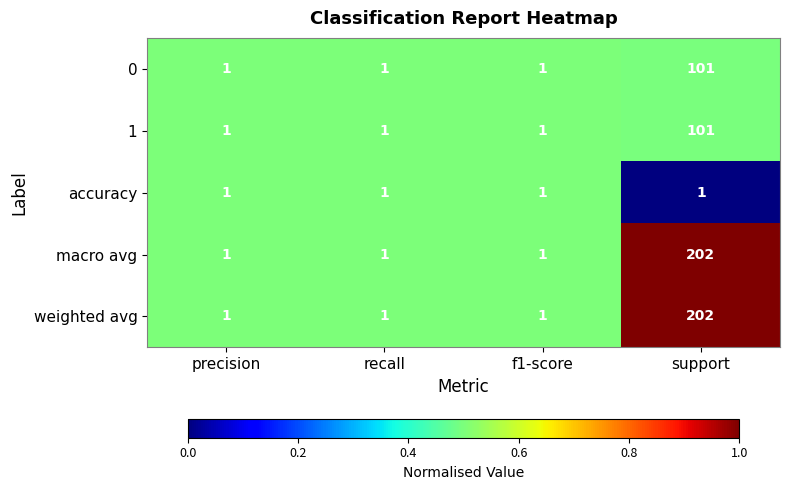

What is the sum of all 1 values?

104